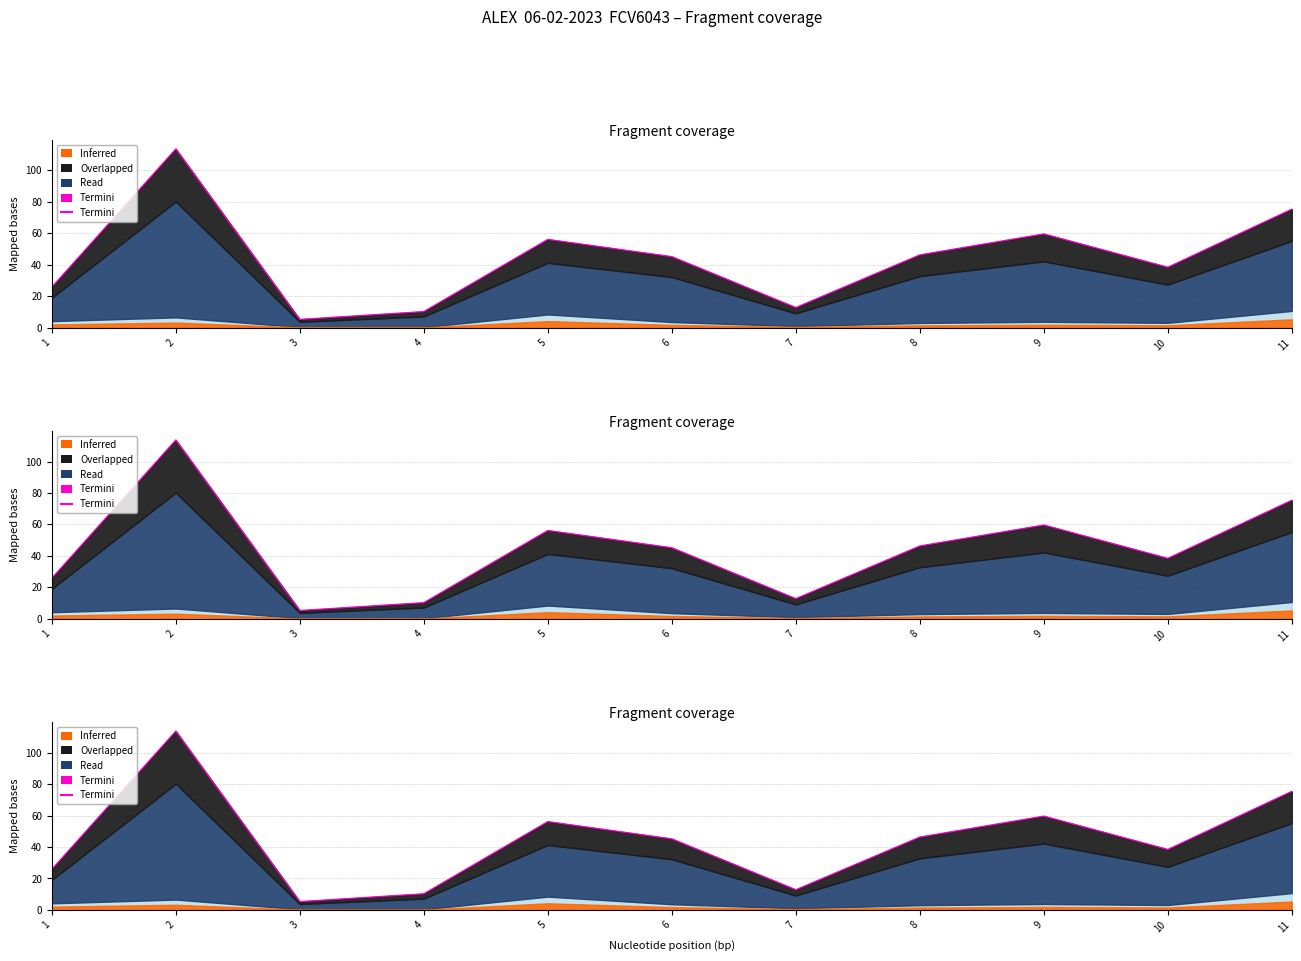

Which has a higher value, 1 or 10?

10